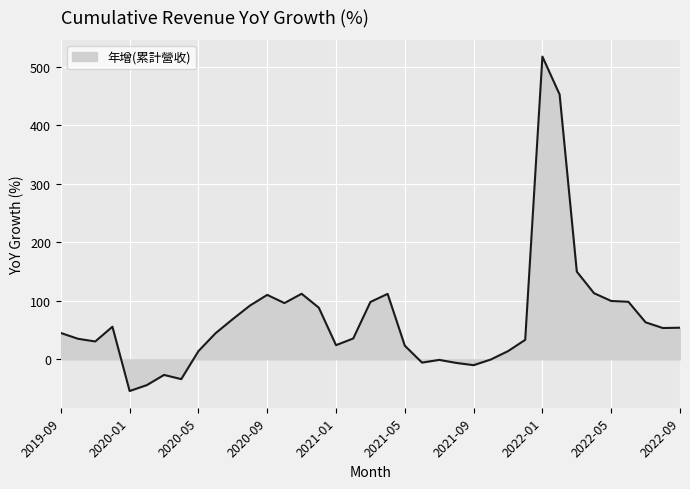

What is the maximum value shown in the chart?

517.1